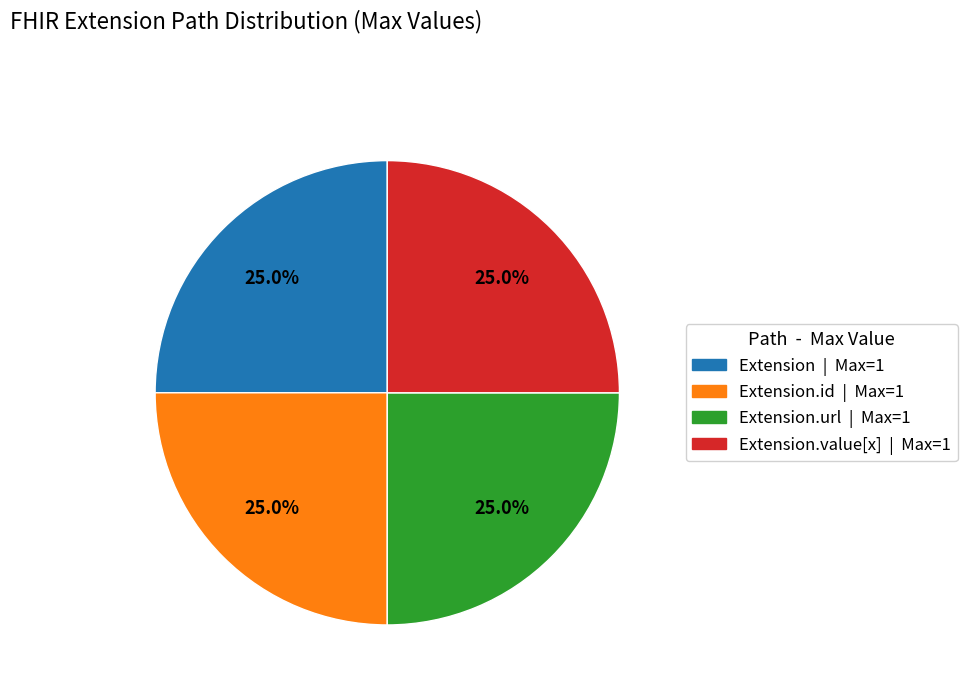

Does any single category account for the majority?

No